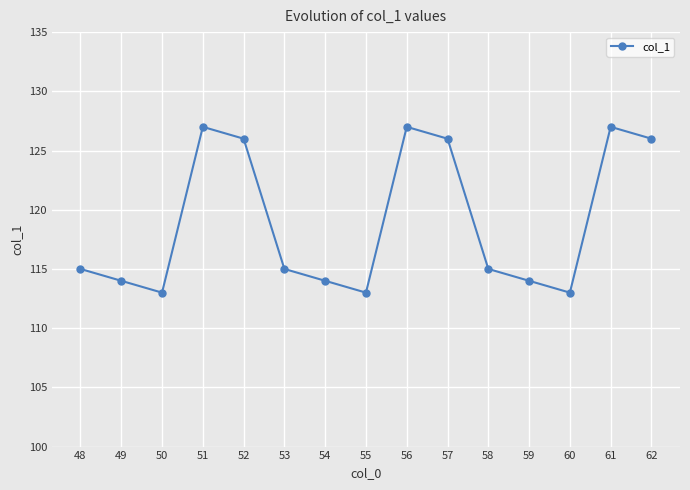

What is the maximum value shown in the chart?

127